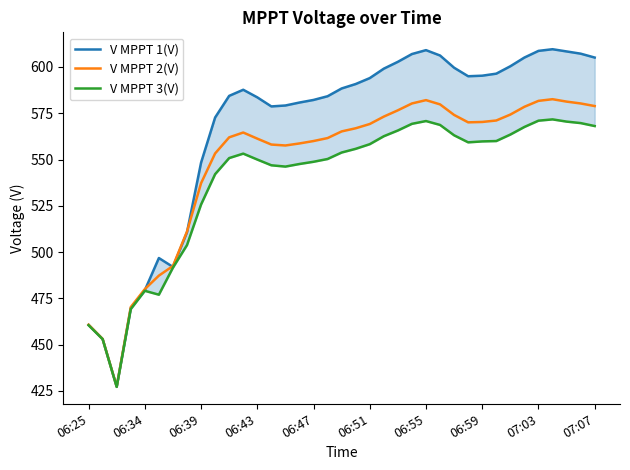

What is the highest value of the V MPPT 2(V) series?

582.6